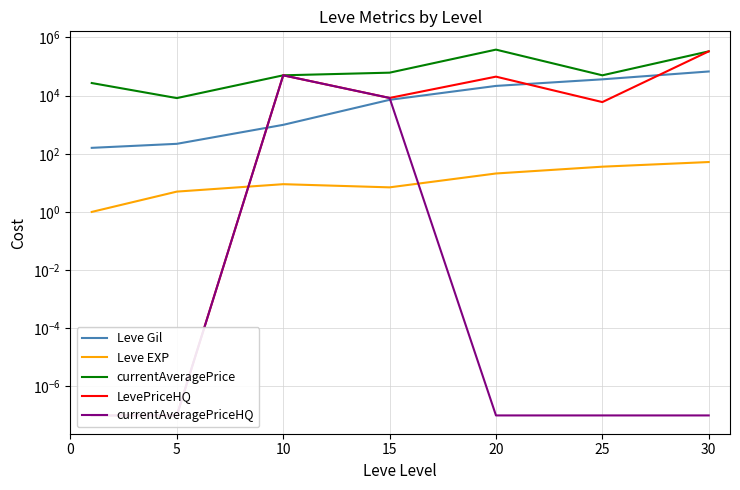

Between 0 and 5, which is larger?

5